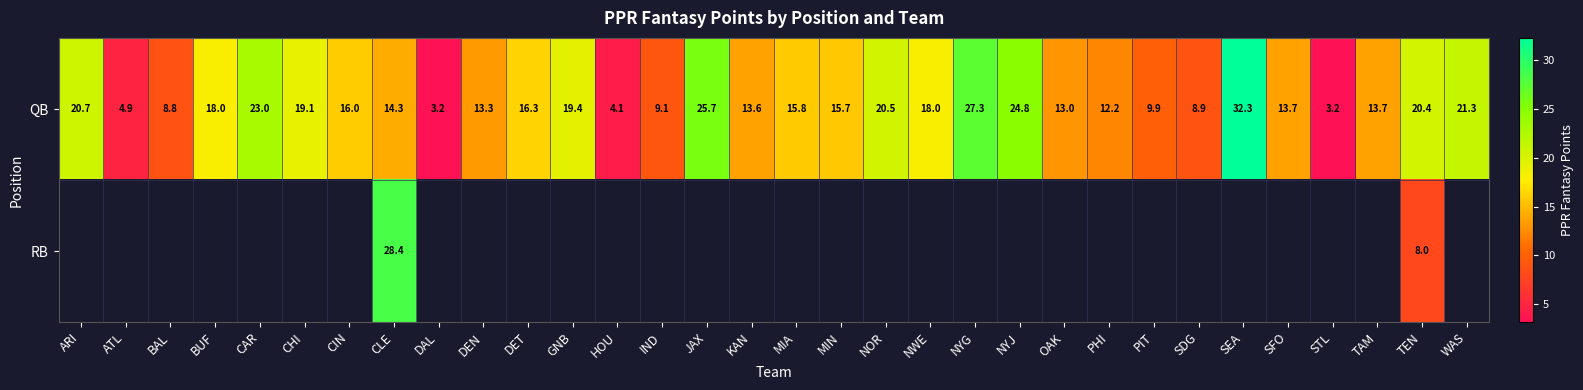

What is the approximate value of QB at BAL?

8.8